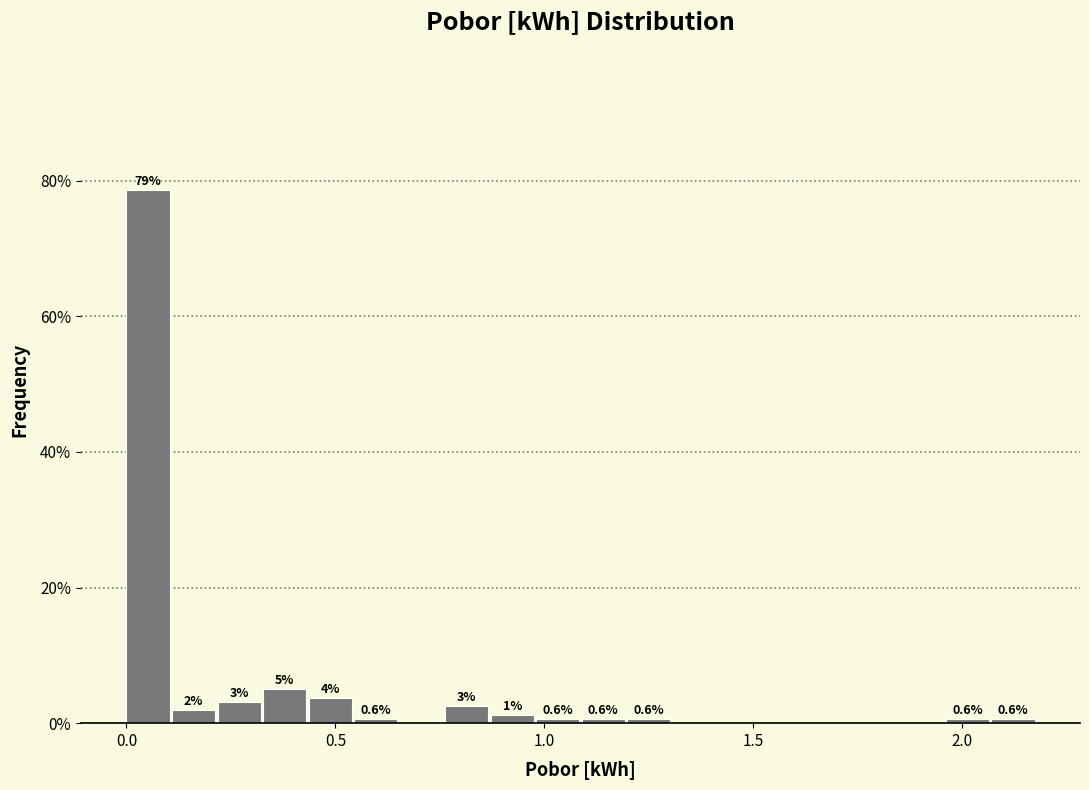

Around what value on the x-axis is the tallest bar? Give the approximate position of its centre, as read against the axis.

0.05